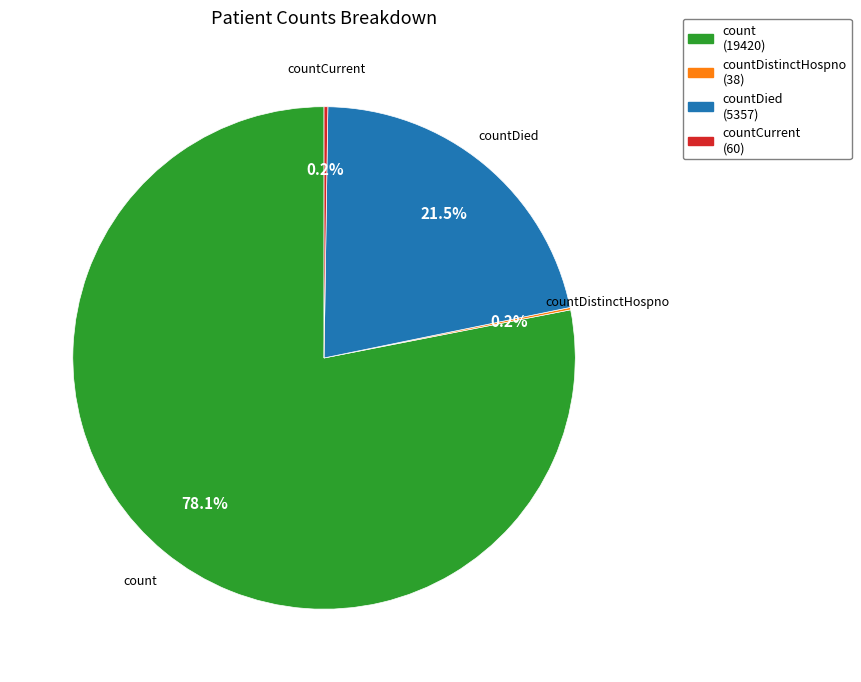

To the nearest percent, what is the difference between the largest and smallest slice percentages?

78%